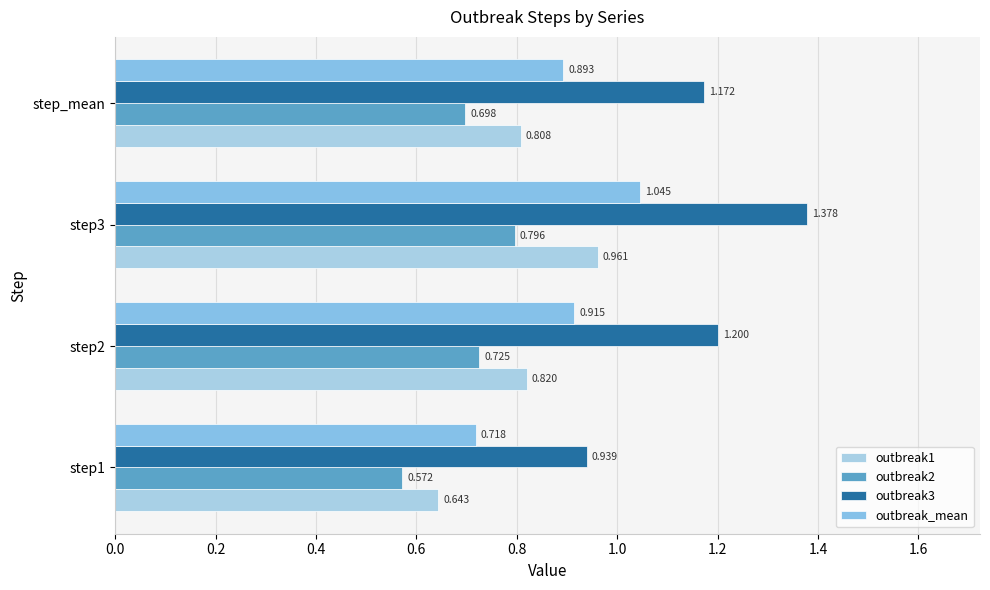

Reading right to left, extract all data points from this chart.

outbreak1: 0.8	1.0	0.8	0.6
outbreak2: 0.7	0.8	0.7	0.6
outbreak3: 1.2	1.4	1.2	0.9
outbreak_mean: 0.9	1.0	0.9	0.7